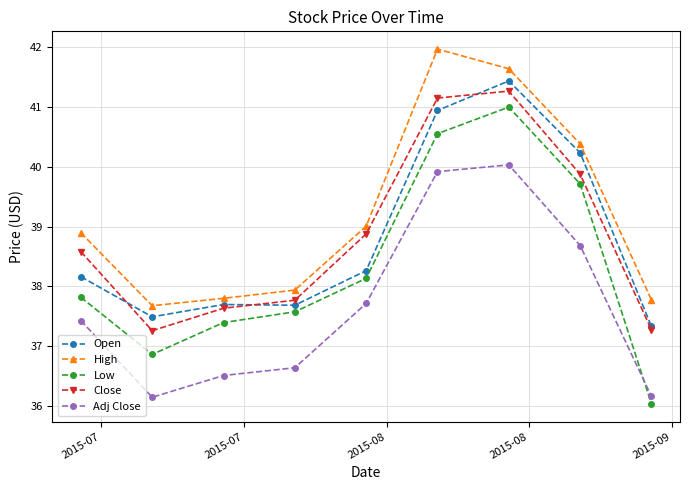

True or false: Adj Close and Open intersect in this chart.

False